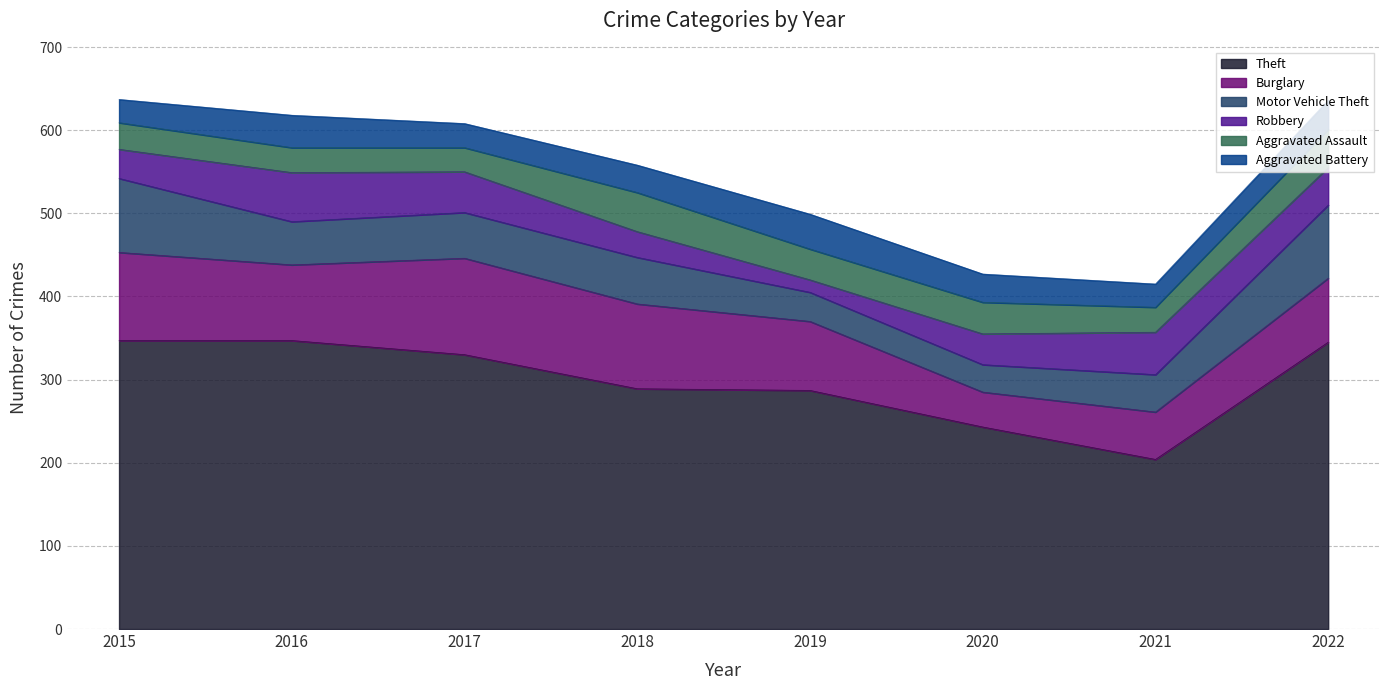

How many values in the Theft series are below 330?

4